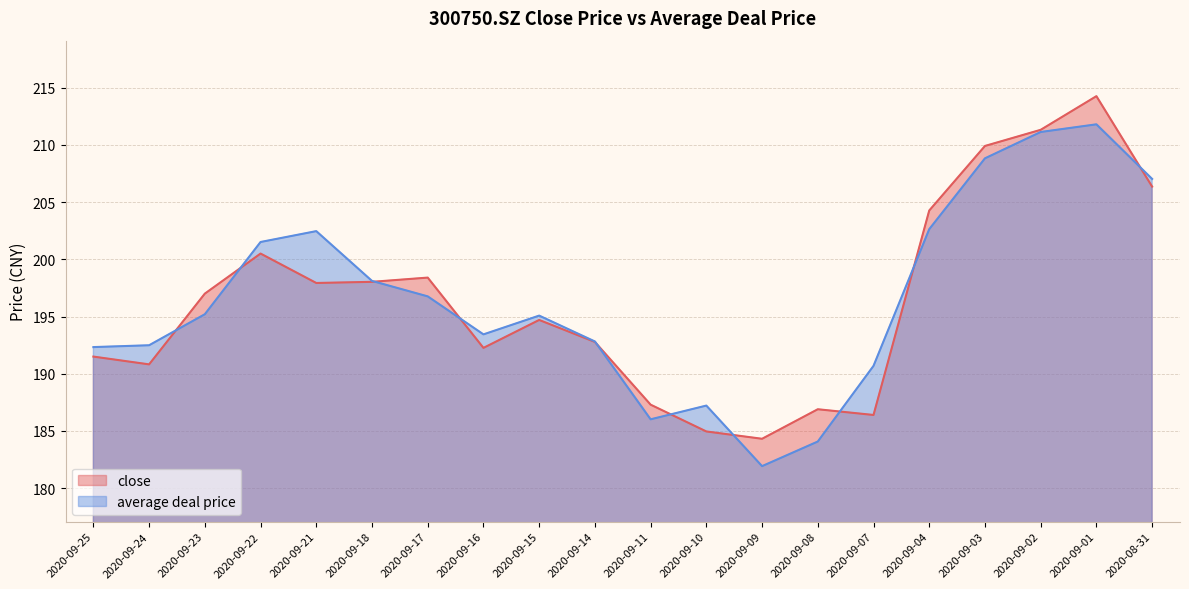

At 2020-08-31, list the series in order from largest to smallest.

average deal price, close